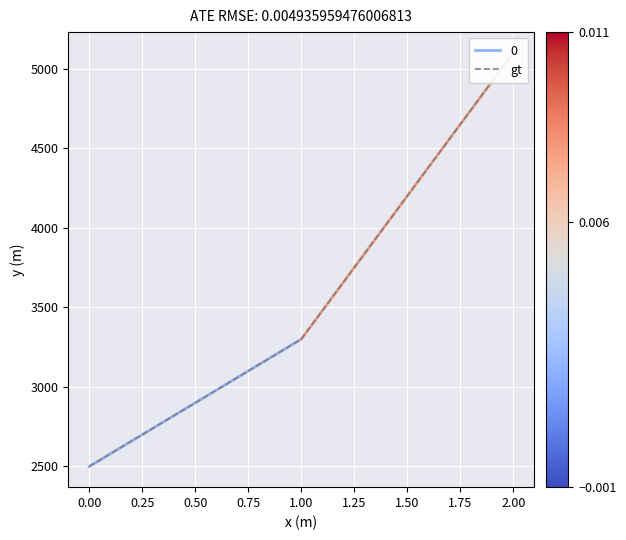

How many values are below 3300?

1